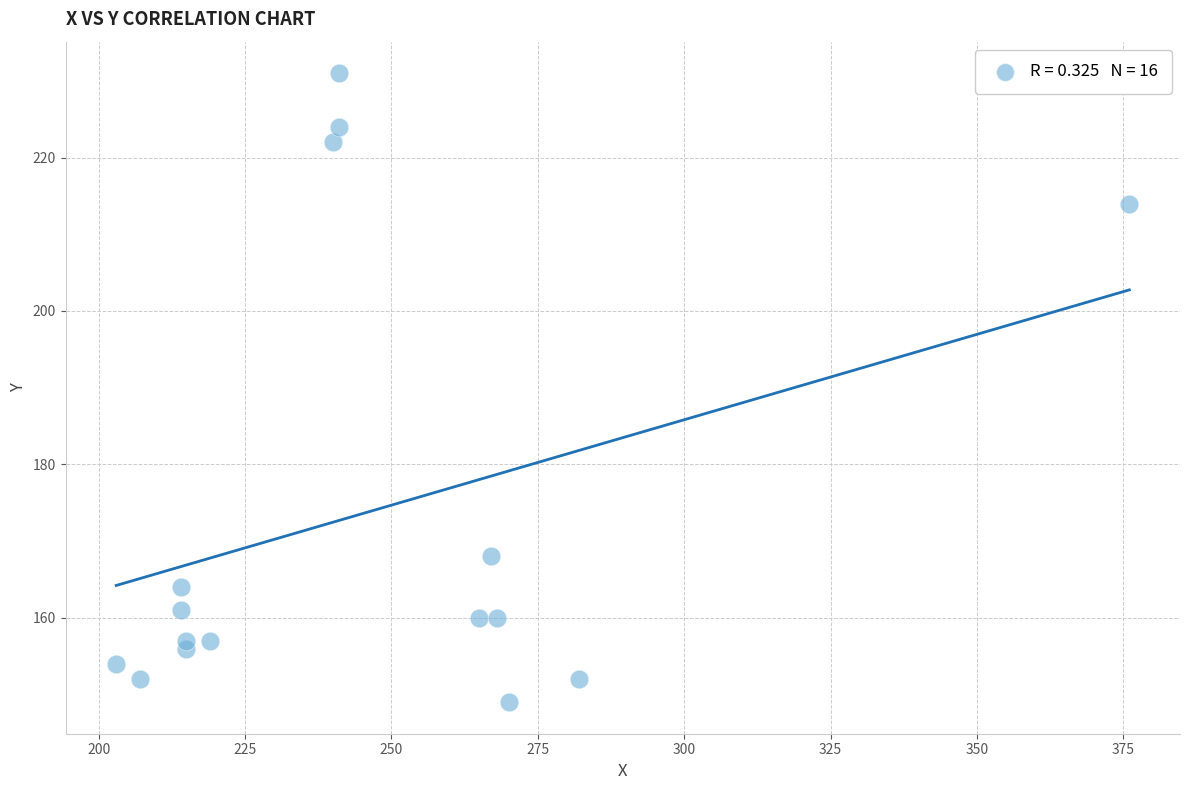

What is the range of Y values (max minus min)?

82